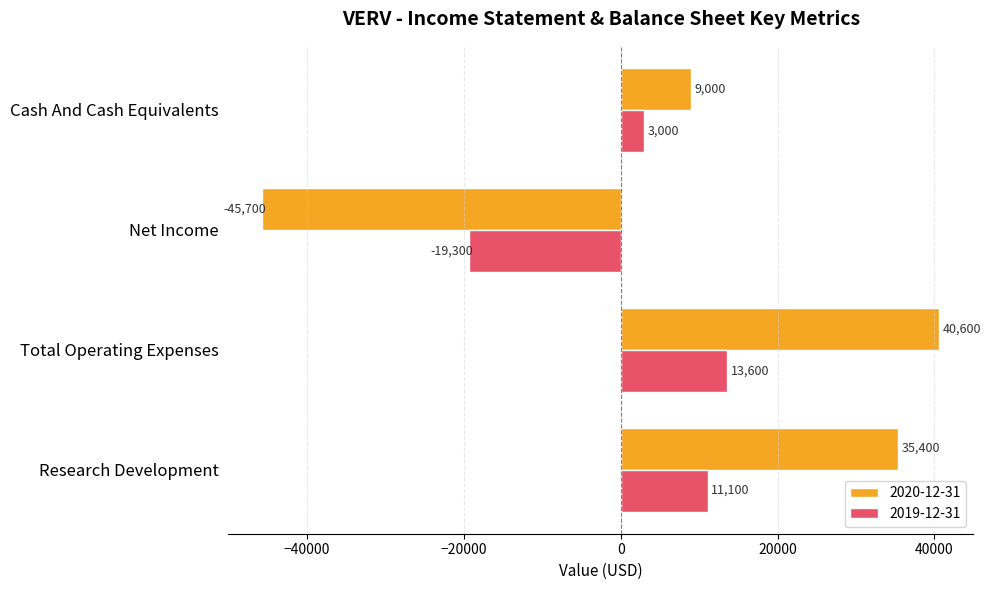

How many categories are shown in the chart?

4